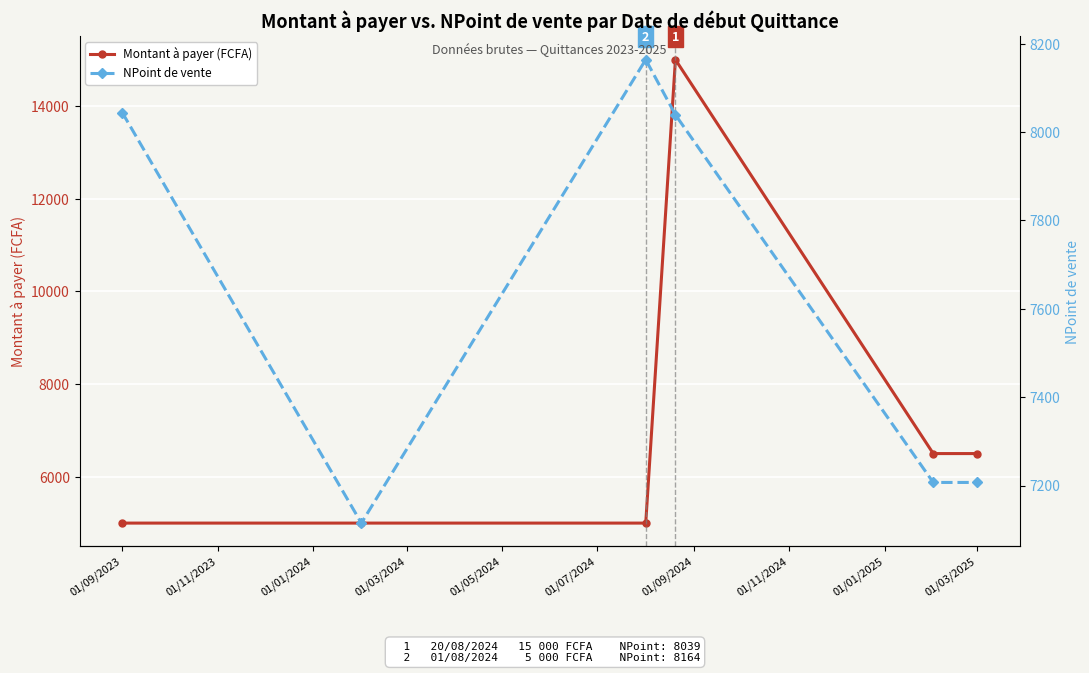

What is the sum of all Montant à payer (FCFA) values?

43000